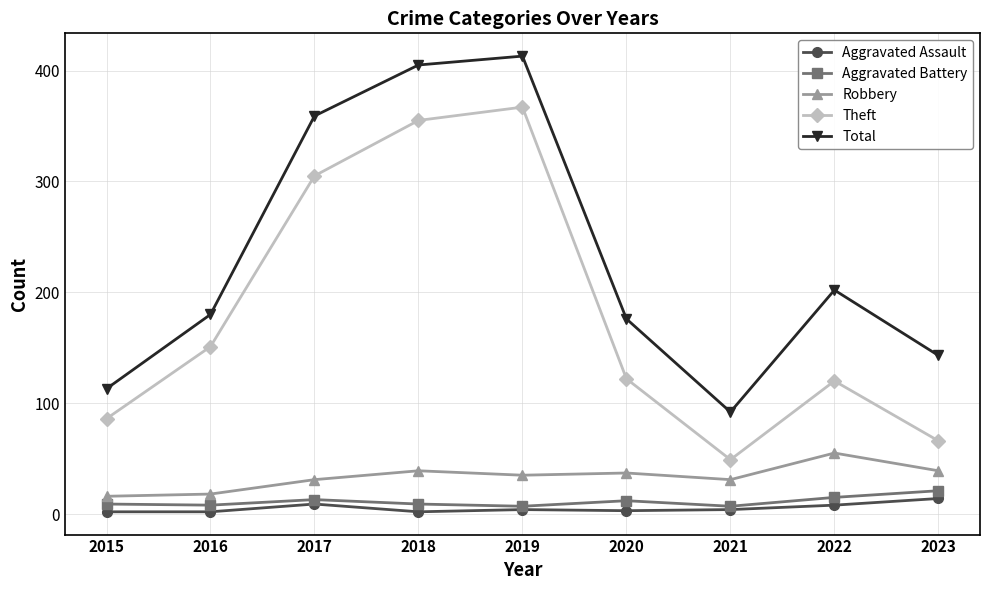

In Aggravated Assault, how many points are higher than both neighbors (excluding endpoints)?

2